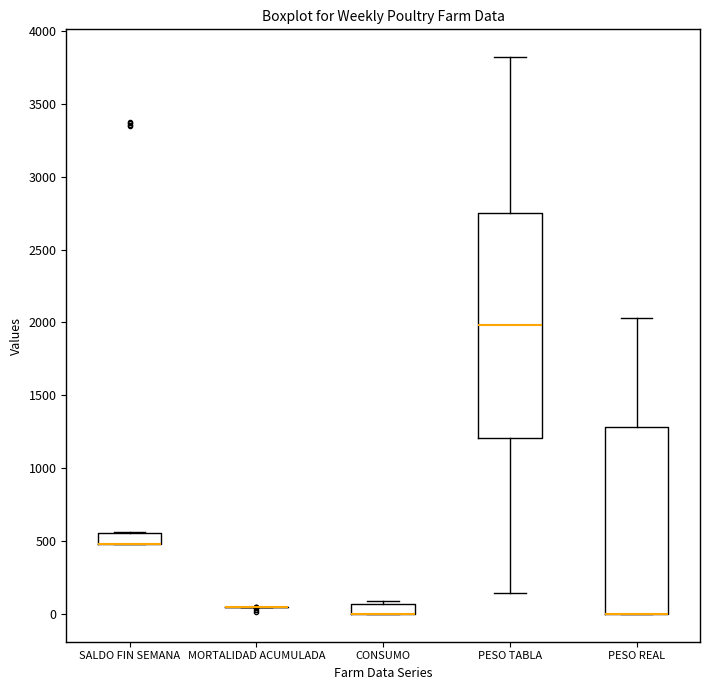

Where is the upper edge of the box for PESO REAL on the y-axis? The values are not printed on the chart, so give them approximately, as read against the axis.

1300